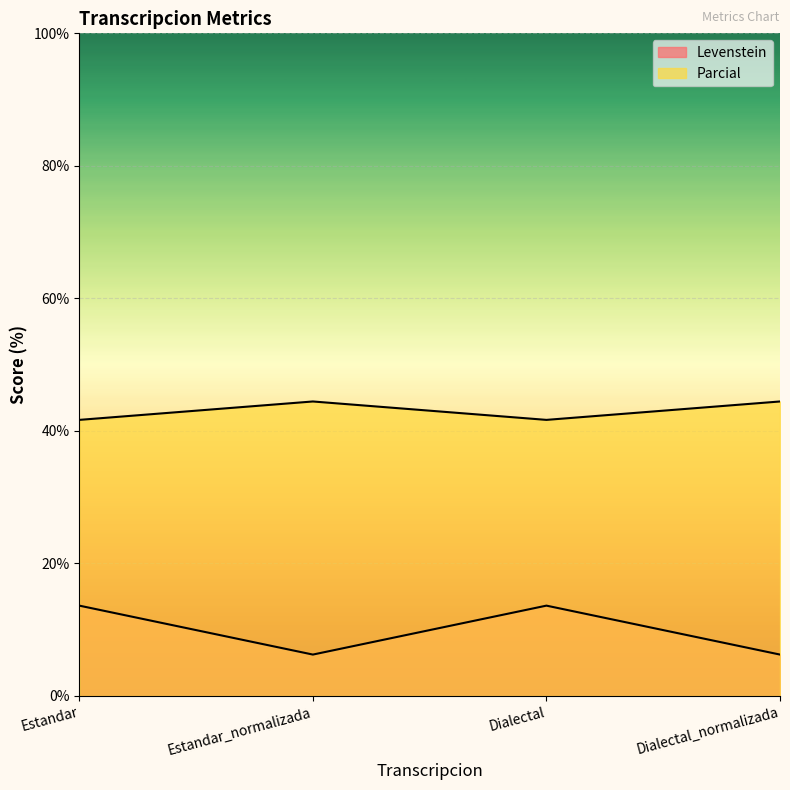

What is the maximum value for Parcial?

44.4